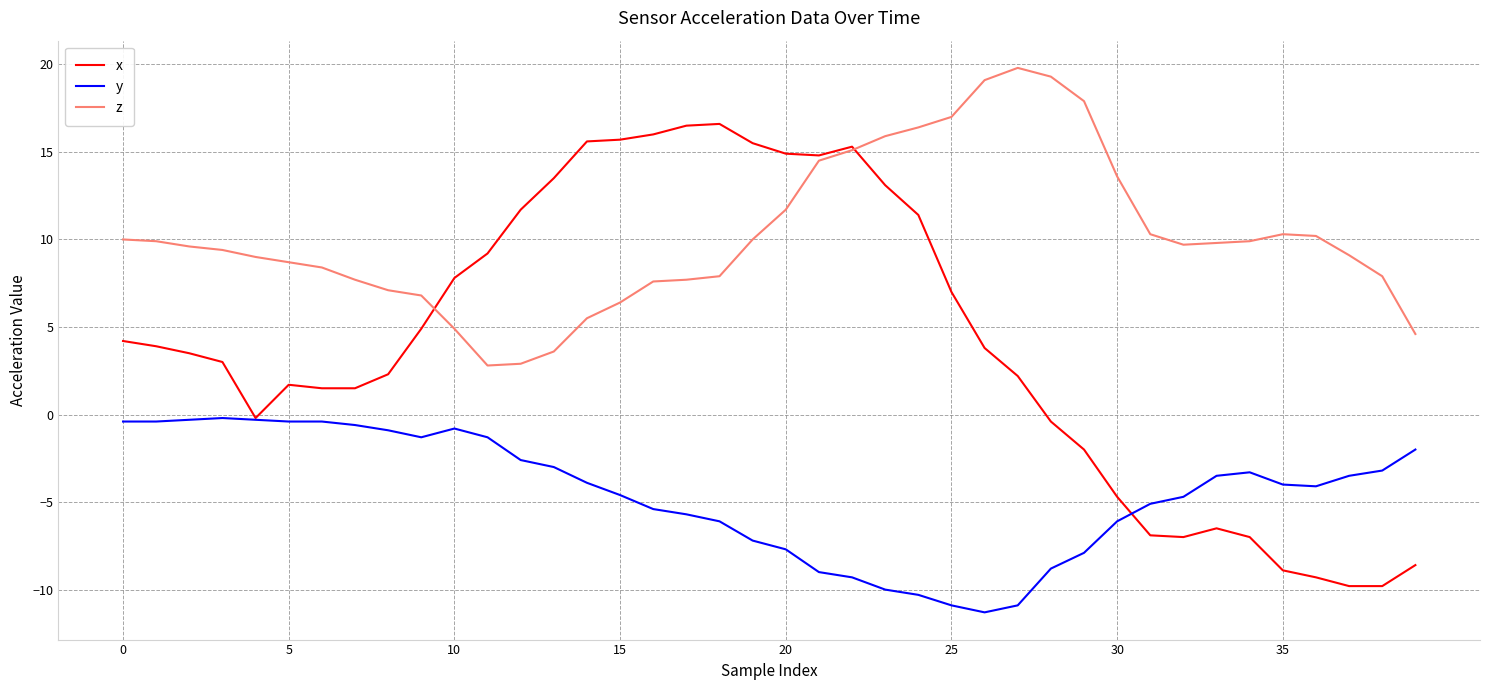

What is the minimum value shown in the chart?

-11.3